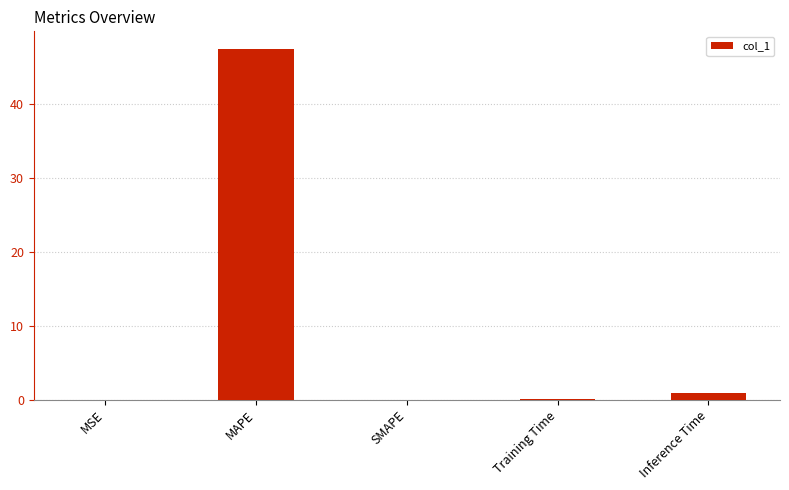

Which label corresponds to the largest value in the chart?

MAPE